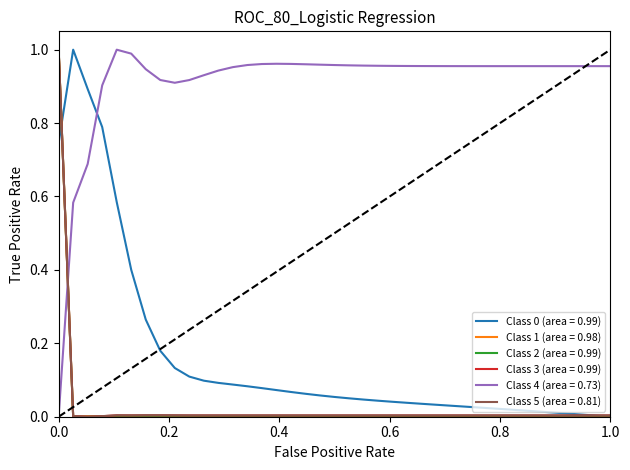

How many lines are shown in the chart?

6